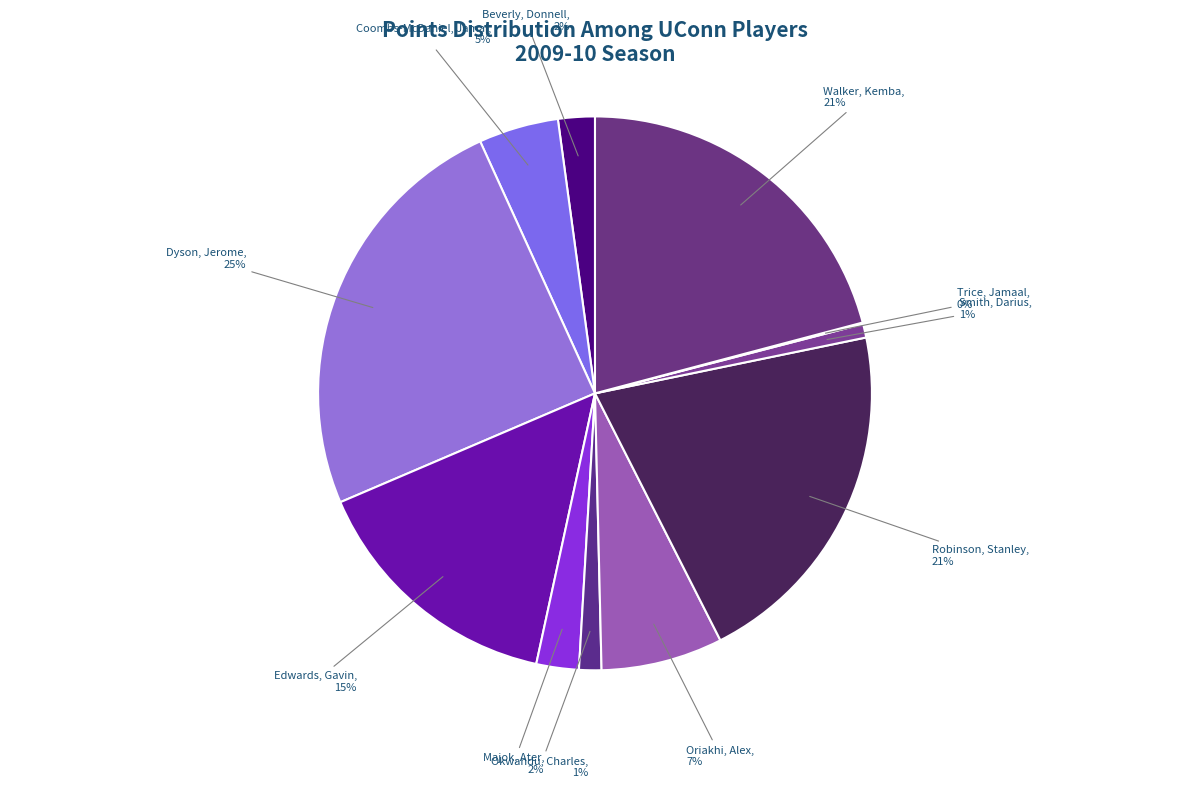

Is it true that Dyson, Jerome is 25% of the pie?

True